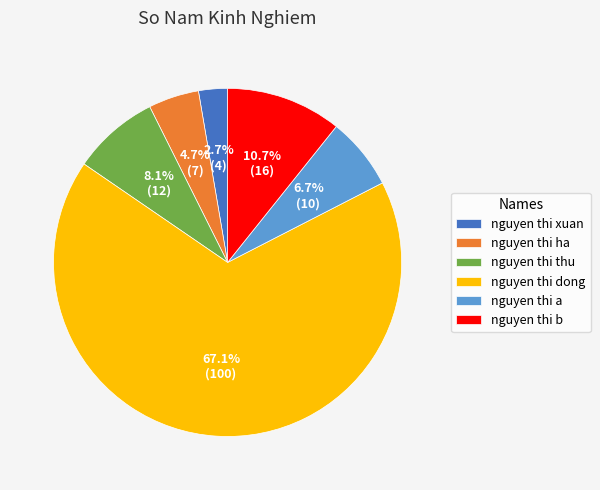

To the nearest percent, what is the combined percentage of nguyen thi dong and nguyen thi a?

74%